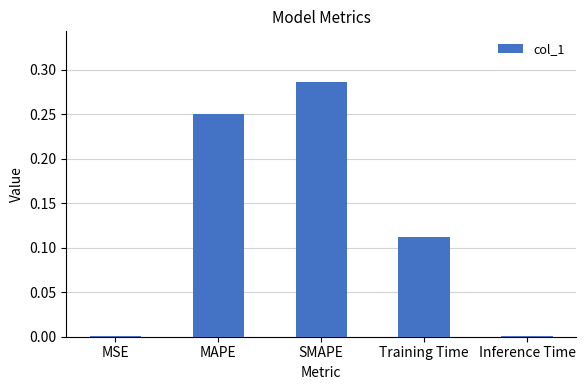

What is the change in value from Training Time to Inference Time?

-0.1